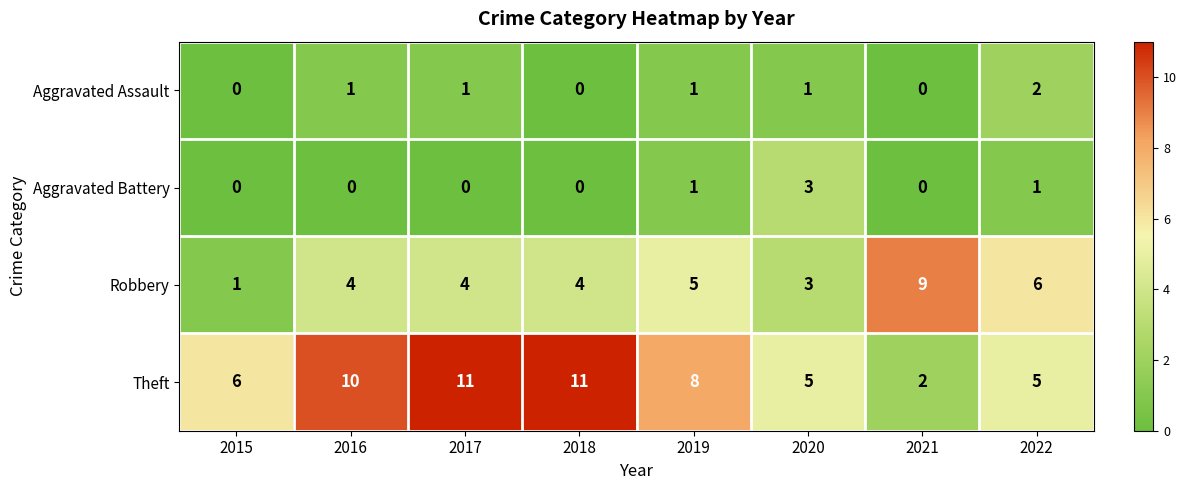

Count the Robbery values in the range 4 to 6.

5